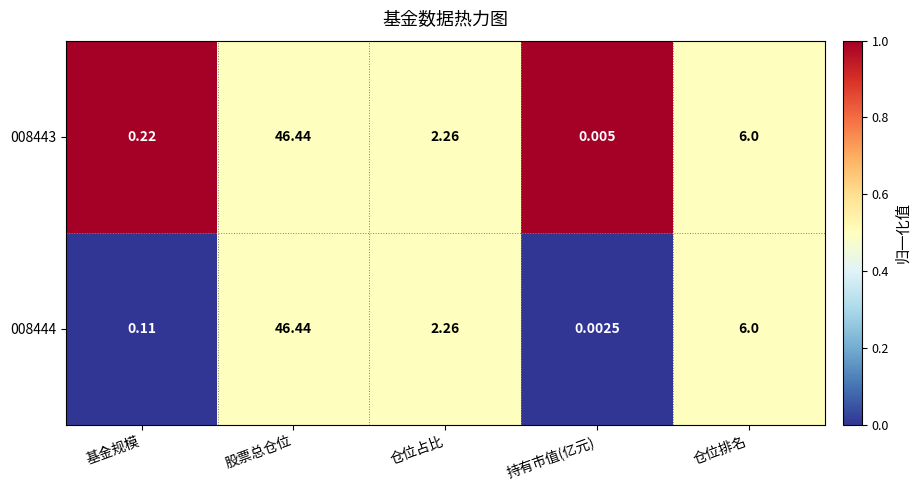

Which label corresponds to the largest value in the chart?

股票总仓位